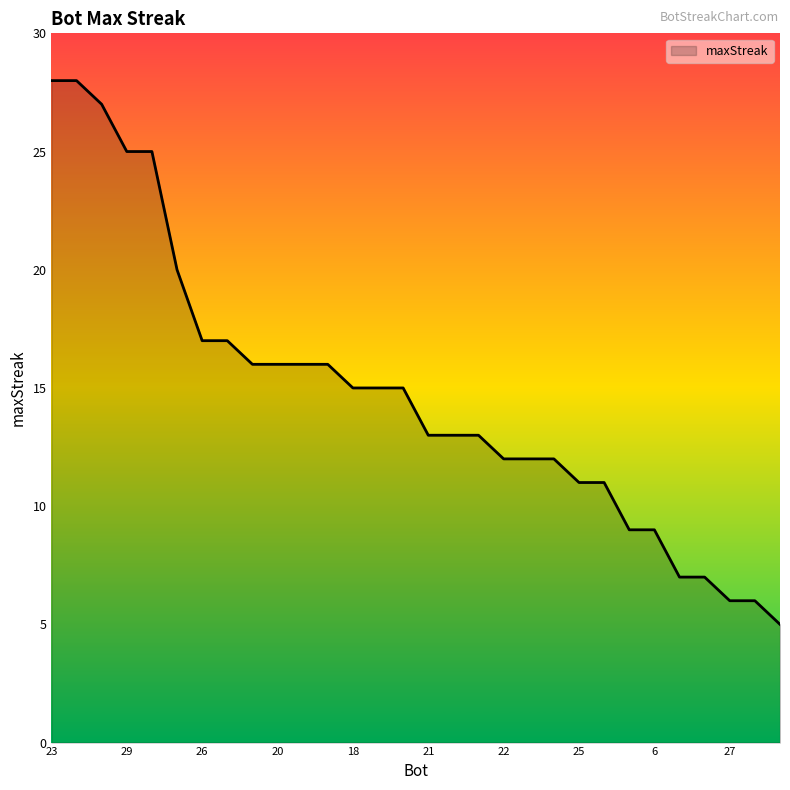

What is the difference between the maximum and minimum values?

23